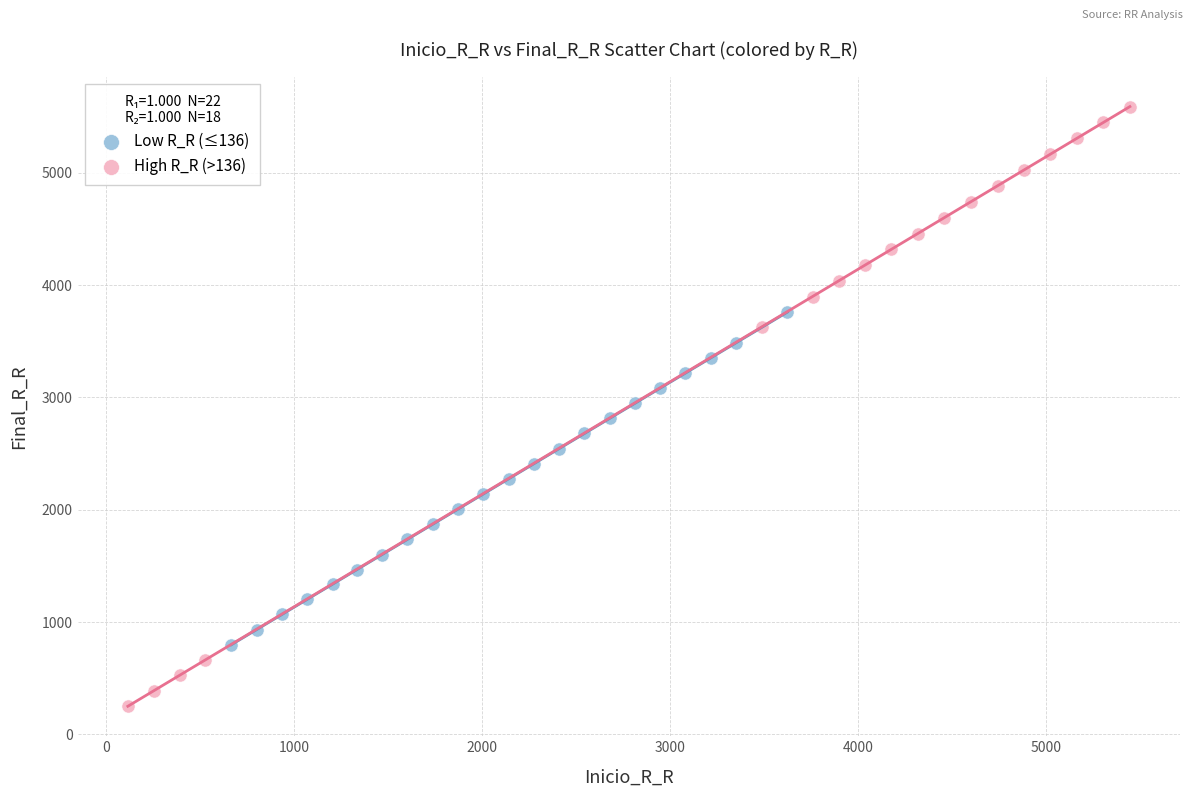

Which series has the largest Y range (max minus min)?

High R_R (>136)